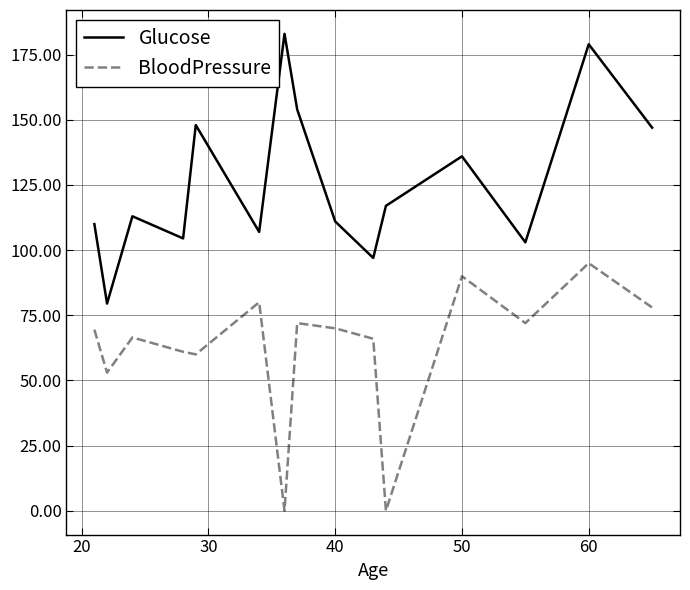

What is the maximum value shown in the chart?

183.0